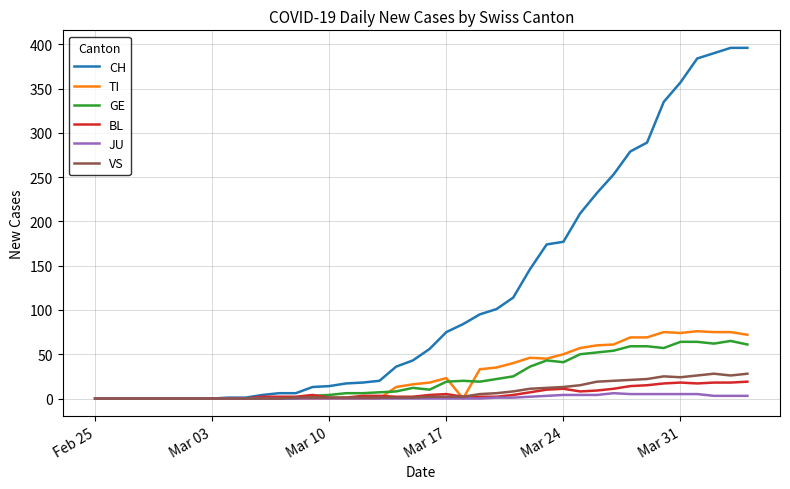

Which series has the largest total across all categories?

CH